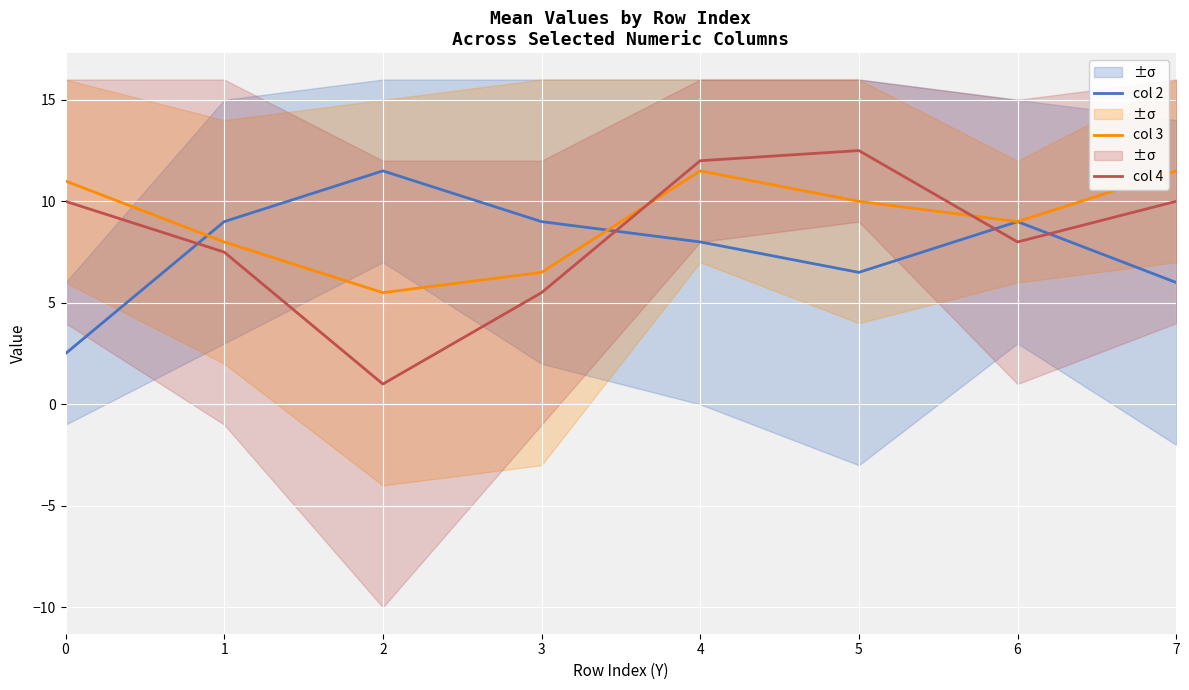

How many values in the col 3 series exceed 10?

3